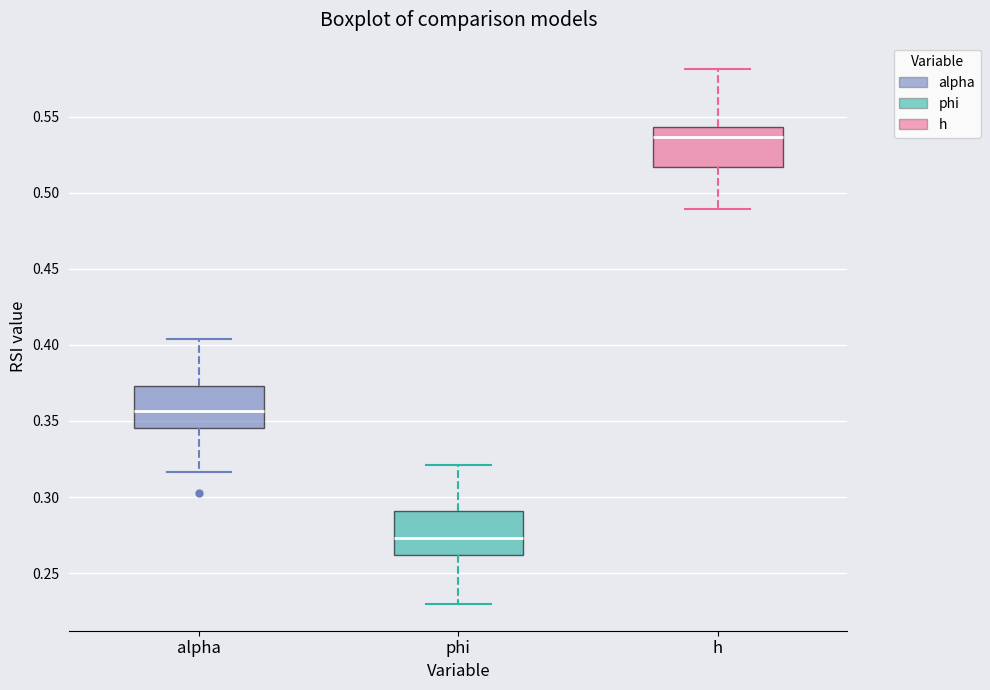

Which box has the lowest median line?

phi